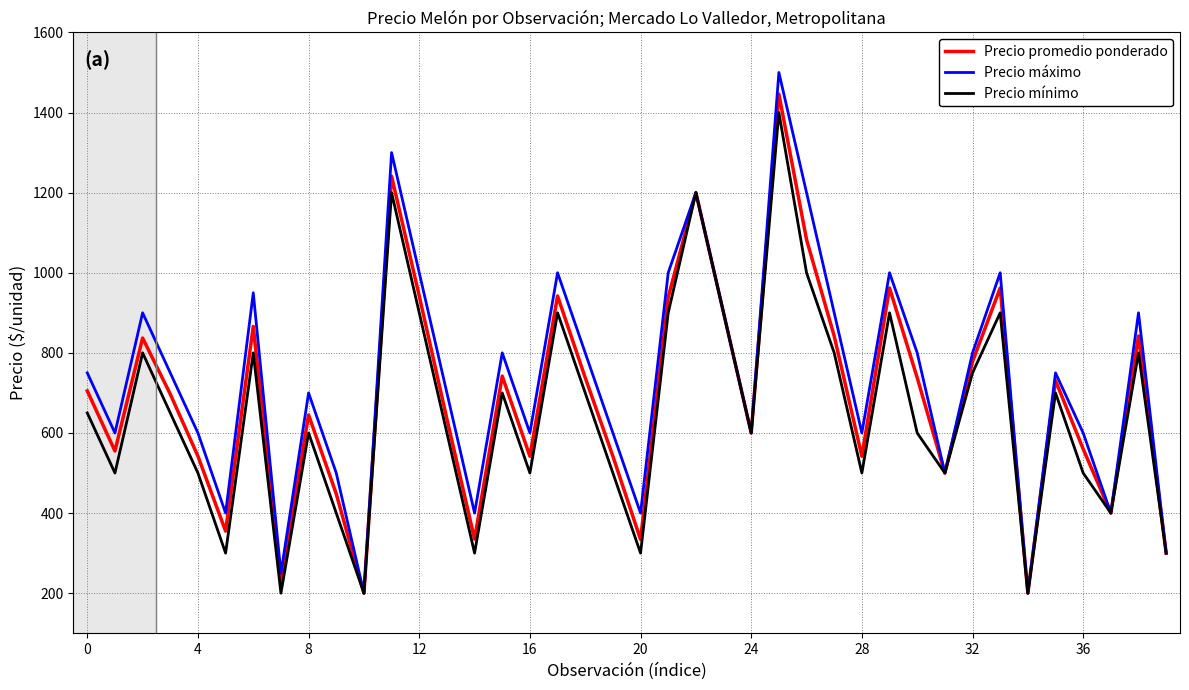

What is the maximum value shown in the chart?

1500